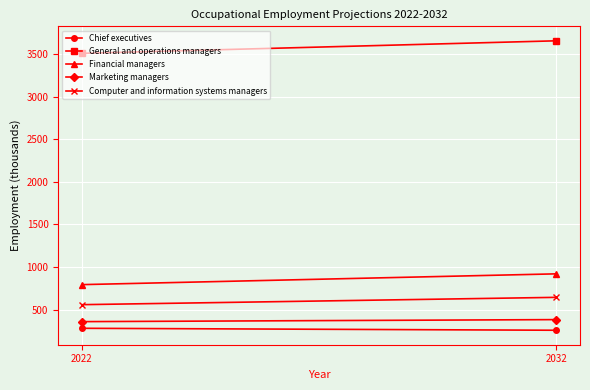

Which has a higher value, 2032 or 2022?

2022